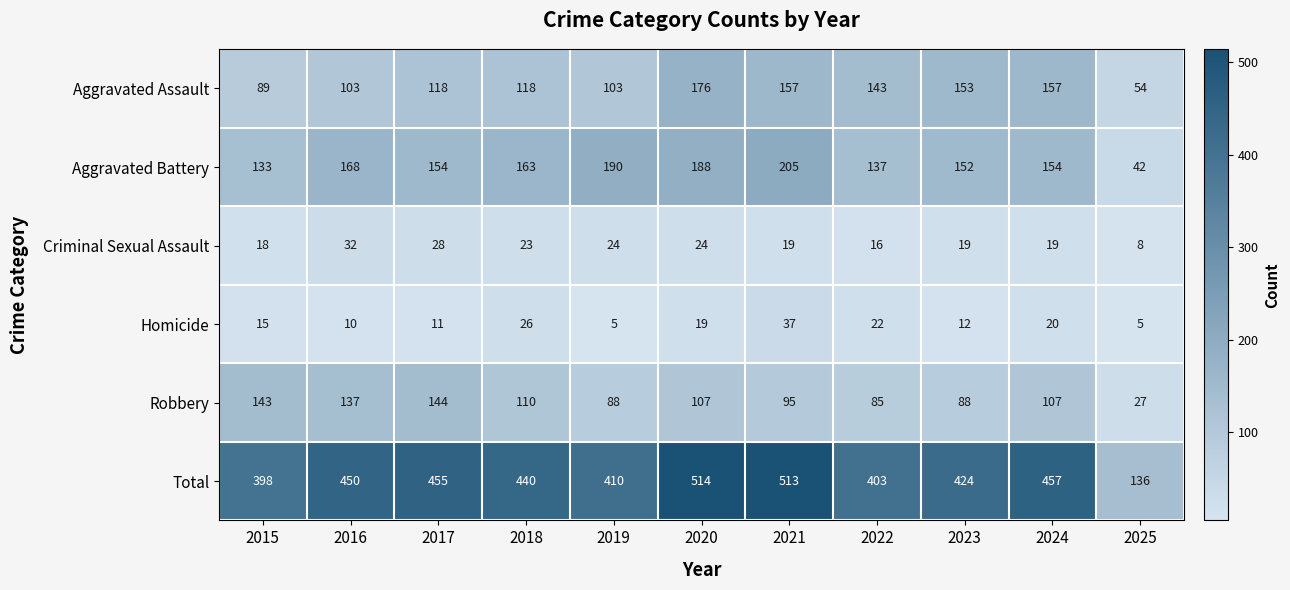

What is the sum of all Aggravated Assault values?

1371